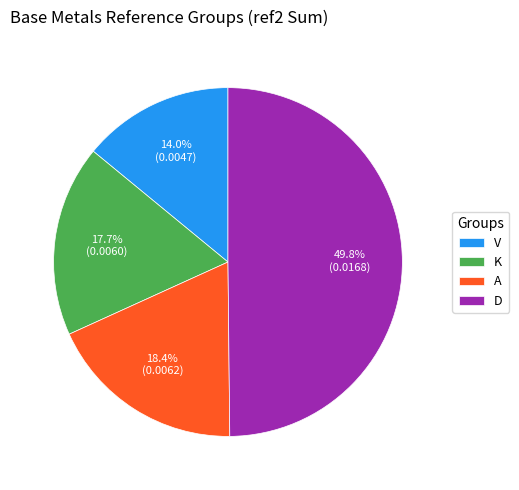

What percentage is the V slice, to the nearest percent?

14%